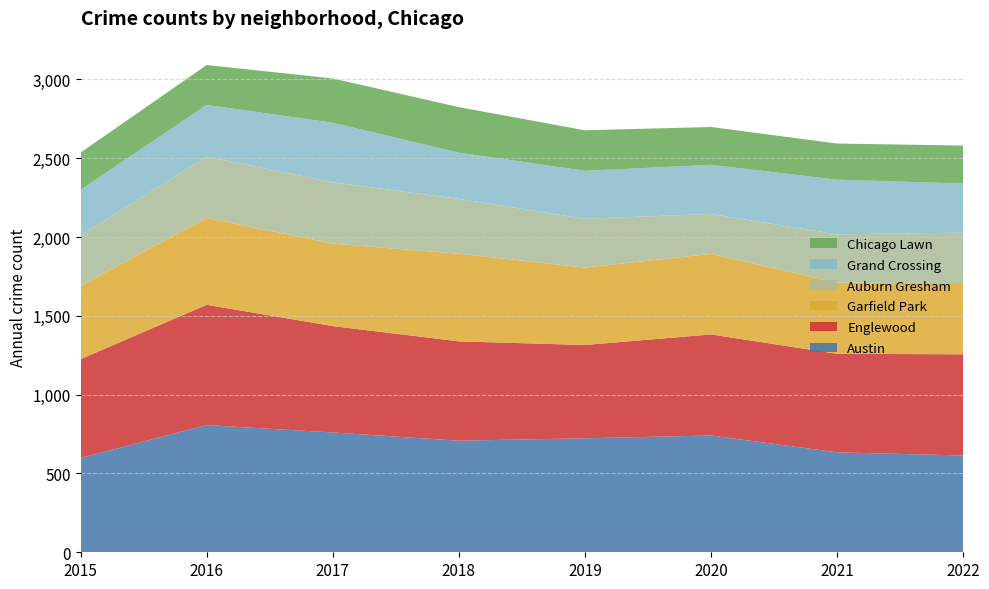

Reading left to right, list all the values displayed in this chart.

Austin: 2015=598	2016=807	2017=760	2018=708	2019=723	2020=741	2021=634	2022=614
Englewood: 2015=627	2016=763	2017=675	2018=630	2019=592	2020=641	2021=625	2022=642
Garfield Park: 2015=465	2016=551	2017=523	2018=556	2019=491	2020=511	2021=452	2022=452
Auburn Gresham: 2015=319	2016=389	2017=389	2018=348	2019=310	2020=253	2021=306	2022=320
Grand Crossing: 2015=290	2016=328	2017=378	2018=293	2019=304	2020=312	2021=347	2022=311
Chicago Lawn: 2015=236	2016=253	2017=281	2018=289	2019=257	2020=240	2021=229	2022=241